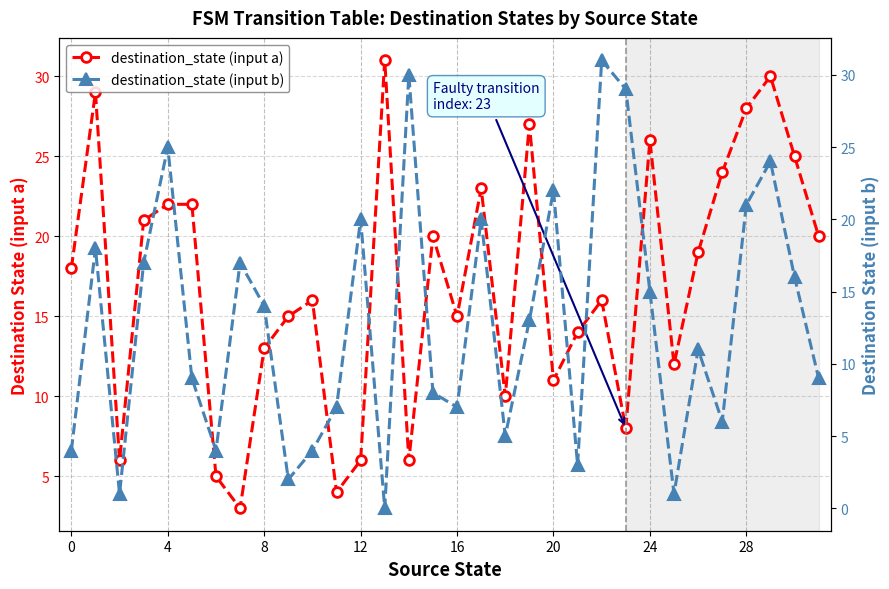

What is the highest value of the destination_state (input a) series?

31